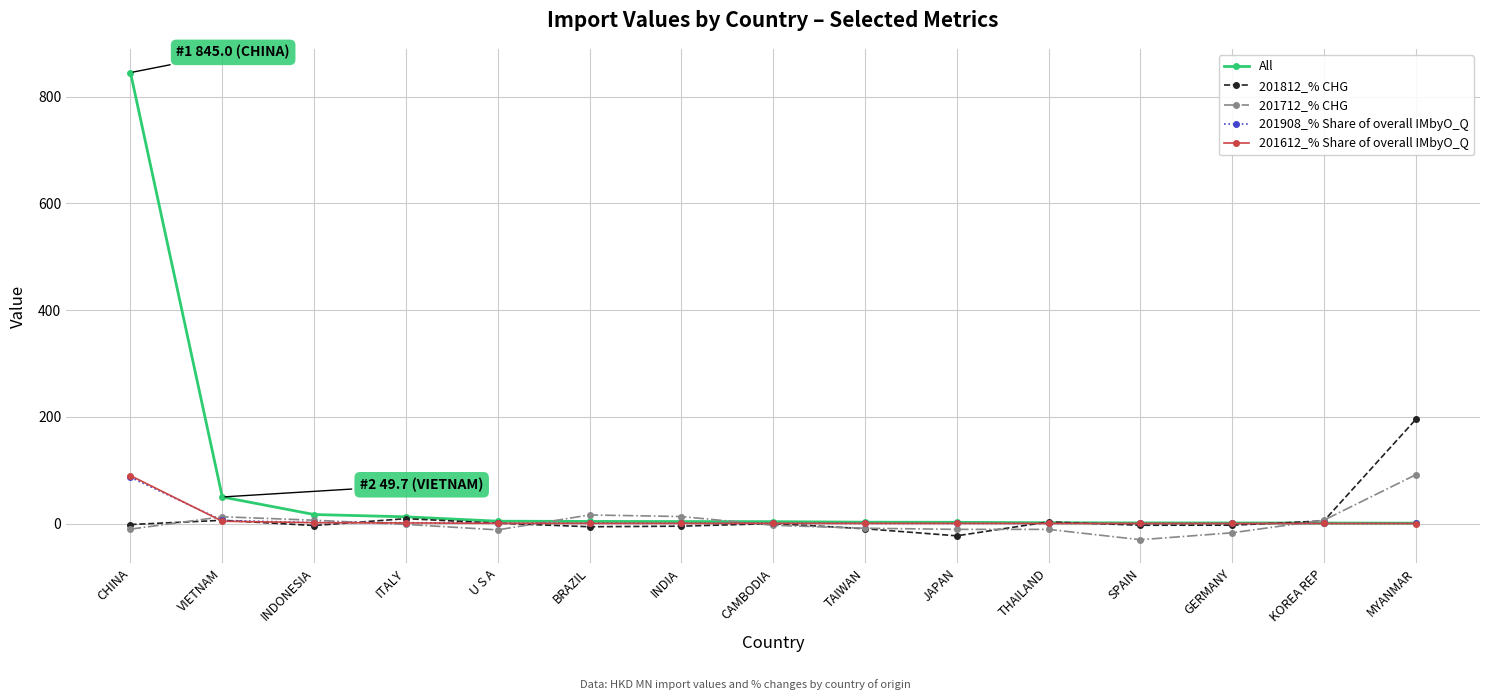

What is the maximum value shown in the chart?

845.0